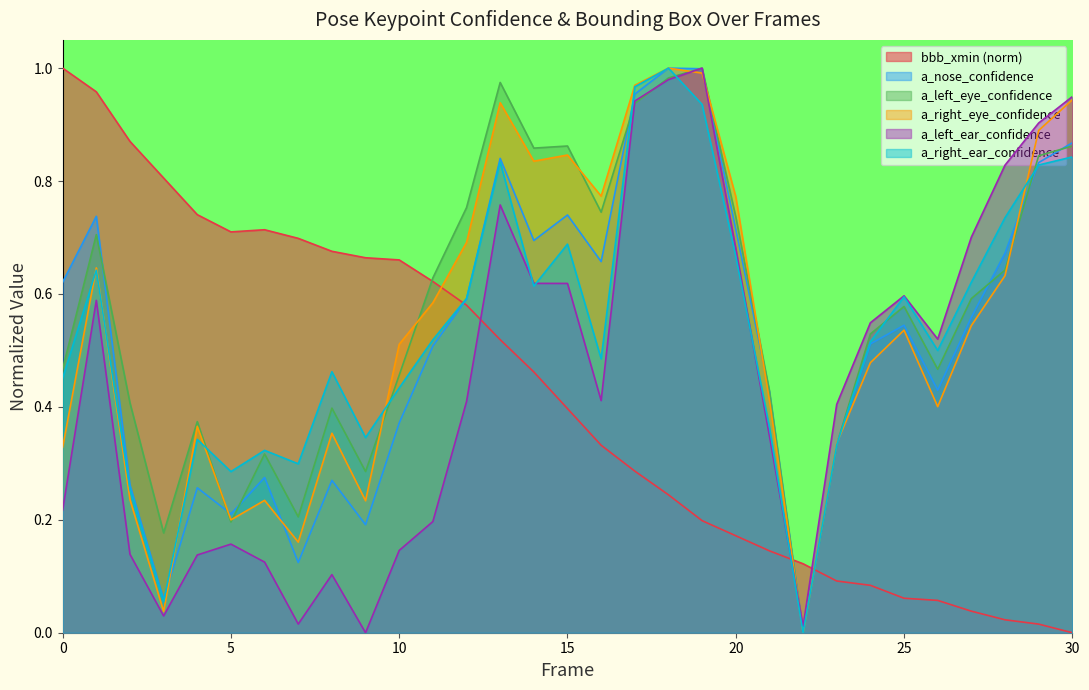

What is the difference between the highest and lowest values at 22?

0.1